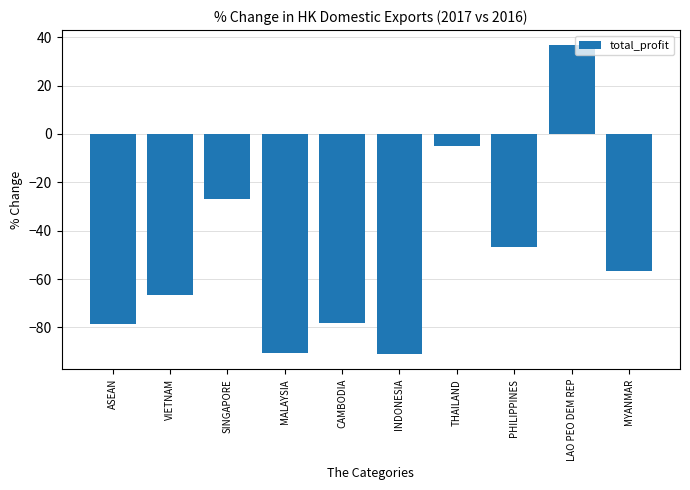

What is the label of the 10th bar from the left?

MYANMAR